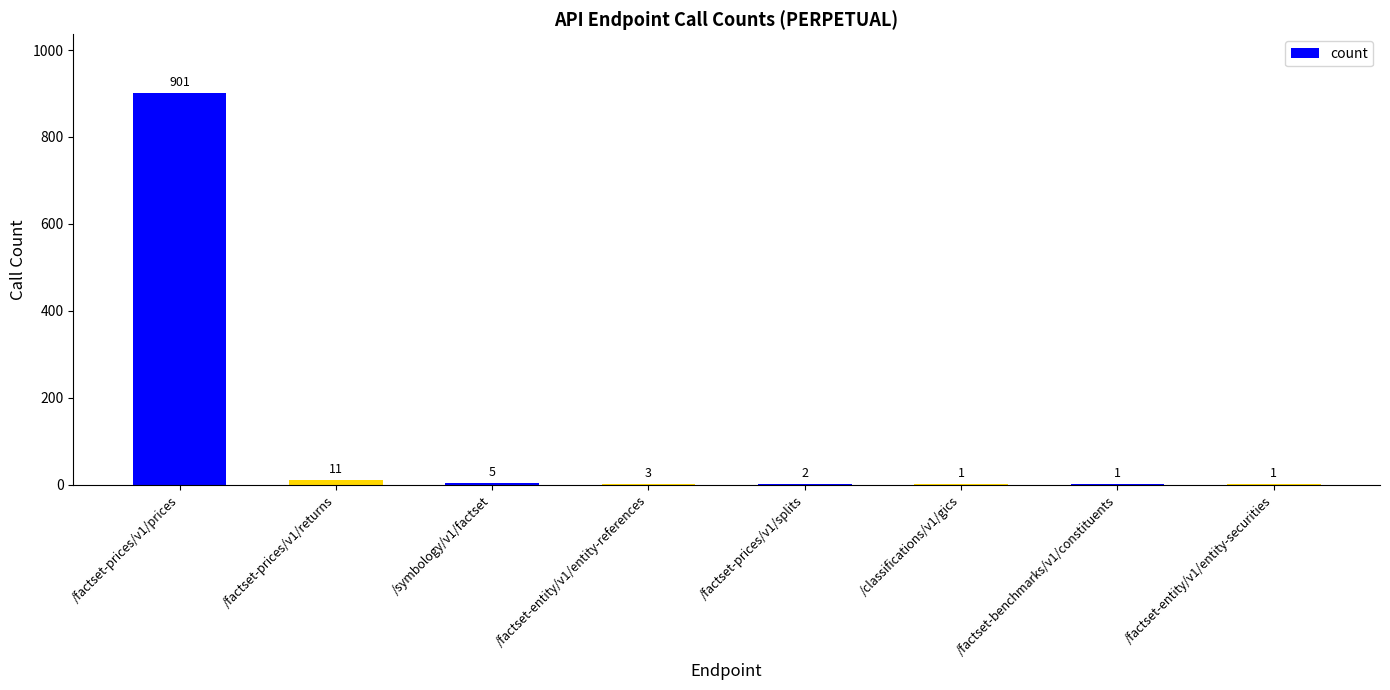

What is the greatest value displayed?

901